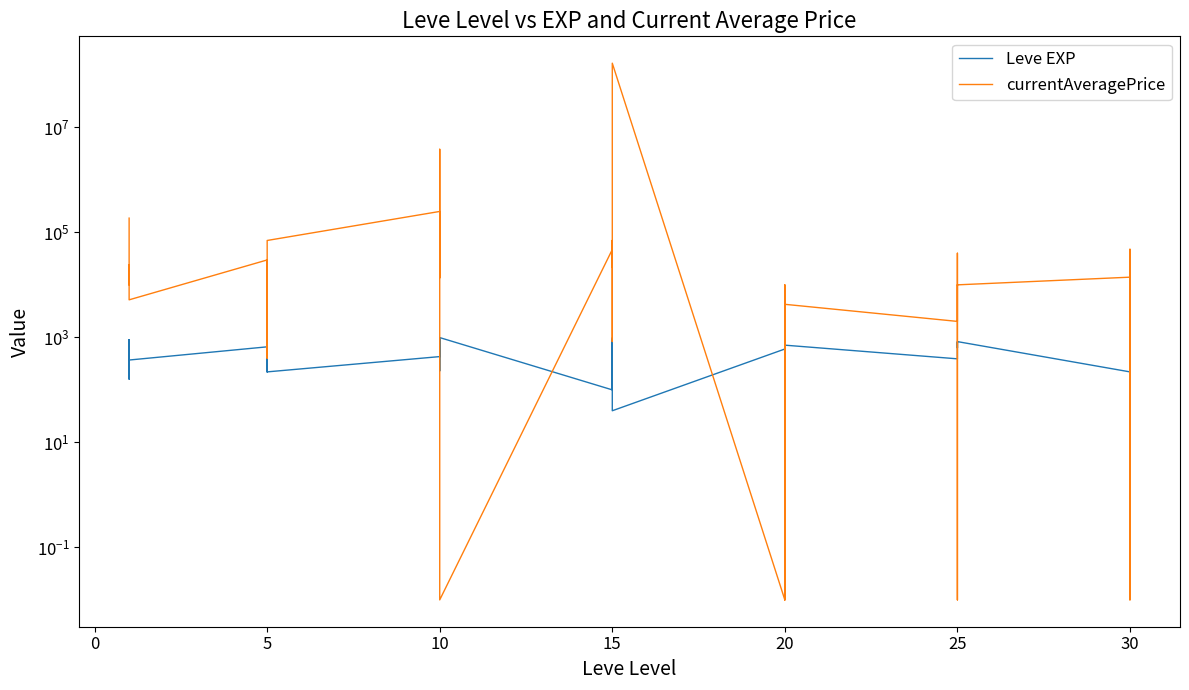

Between 10 and 15, which is larger?

15